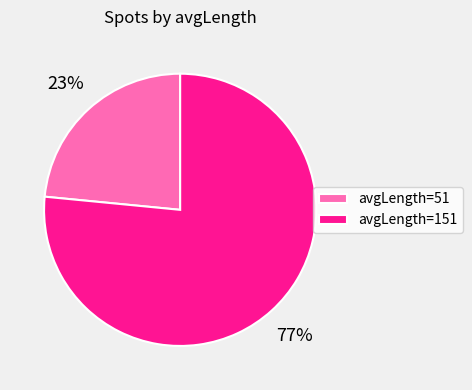

Which has a higher value, avgLength=151 or avgLength=51?

avgLength=151